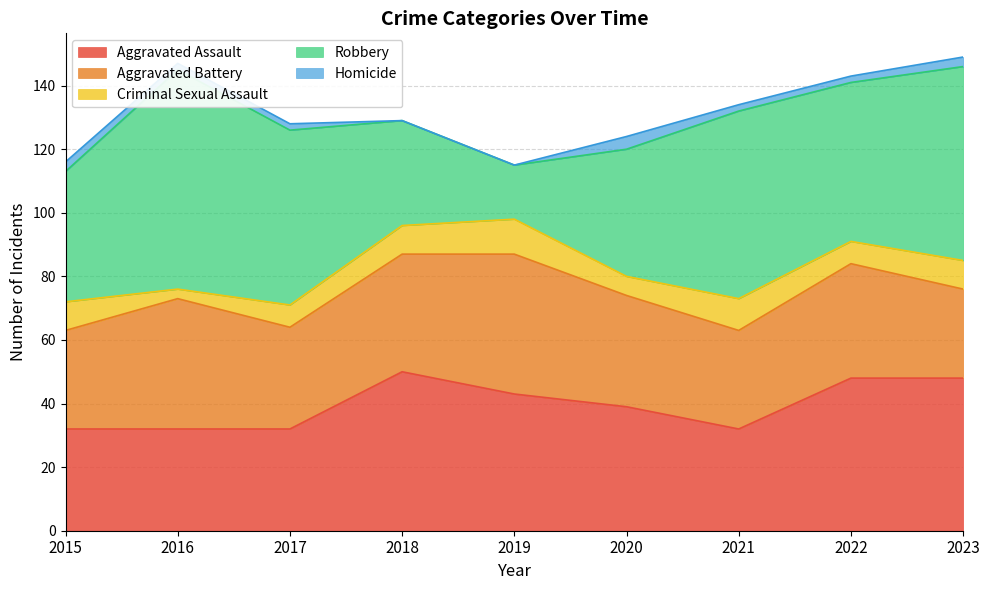

What is the total value across all series at 2022?

143